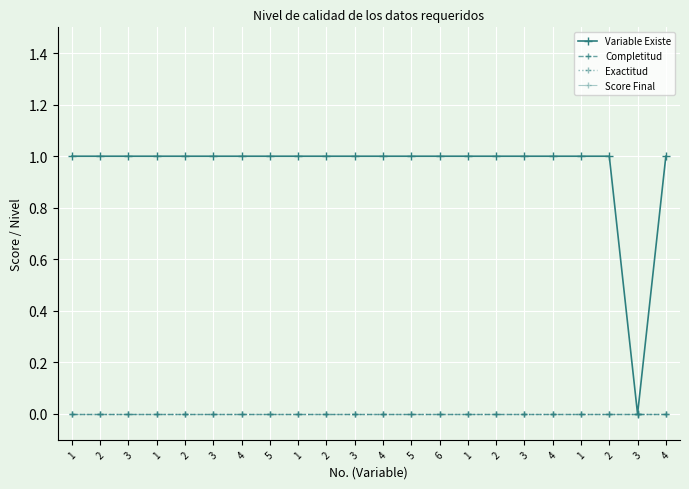

Is it true that Score Final equals 0 at 4?

True